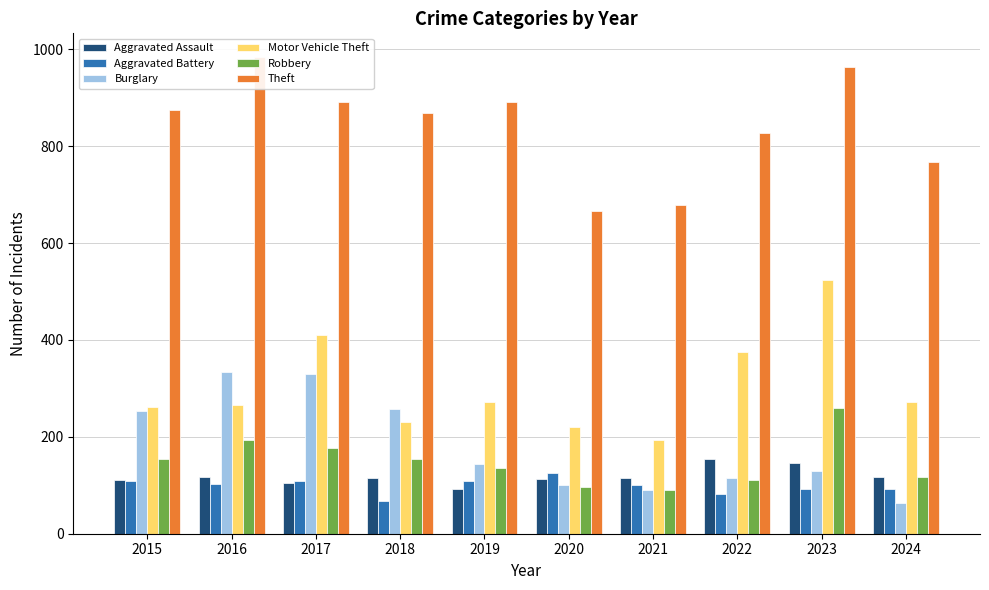

At which category is the sum across all series the highest?

2023